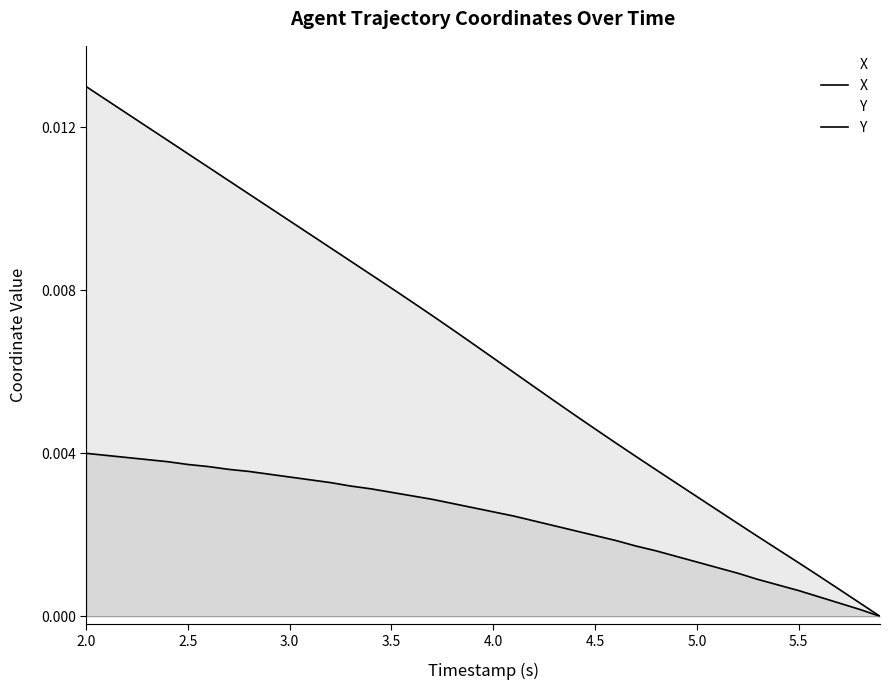

List the series in order of their overall mean, lowest first.

Y, X